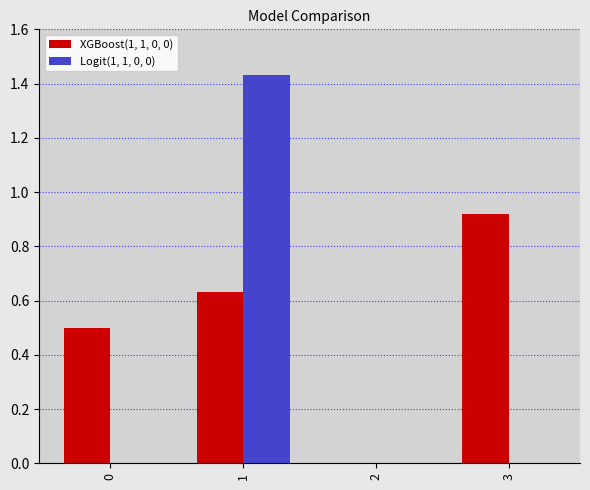

How many data points in XGBoost(1, 1, 0, 0) are above 0?

3